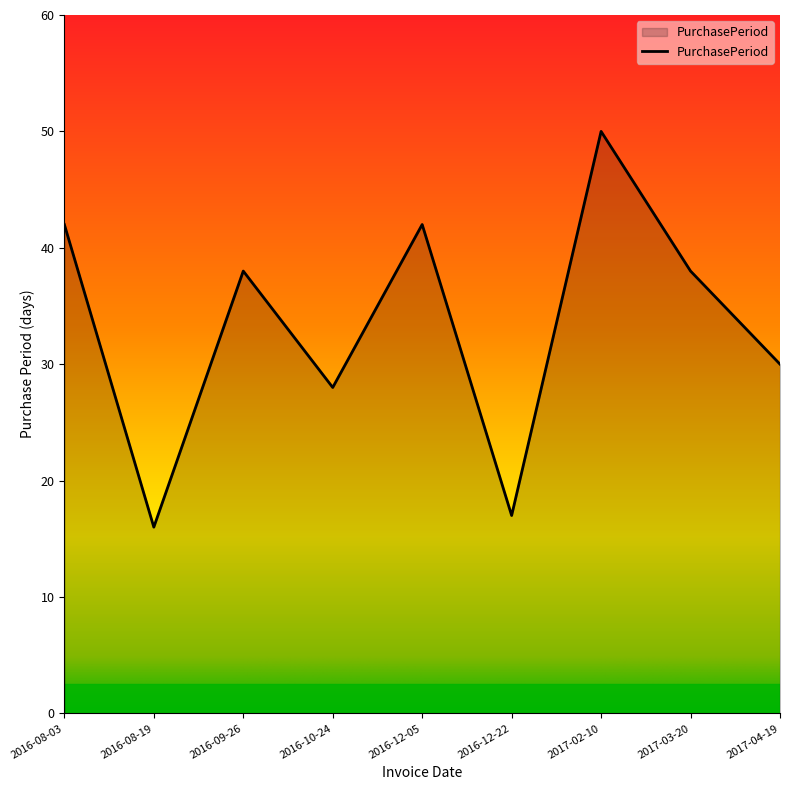

Approximately how many times larger is the value at 2017-02-10 compared to 2016-12-05?

1.2